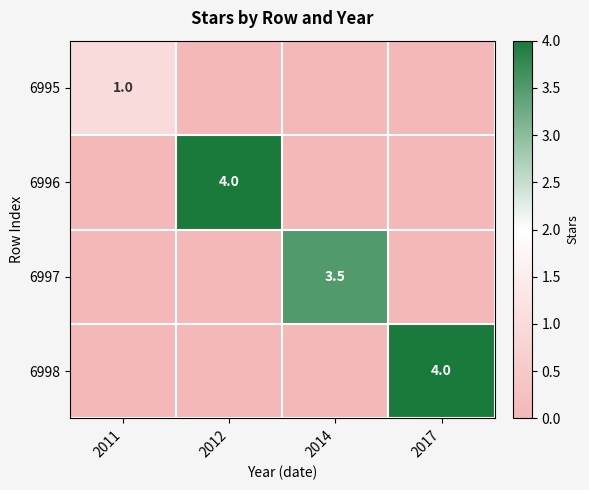

The value of 6996 at 2012 is 4.0. True or false?

True